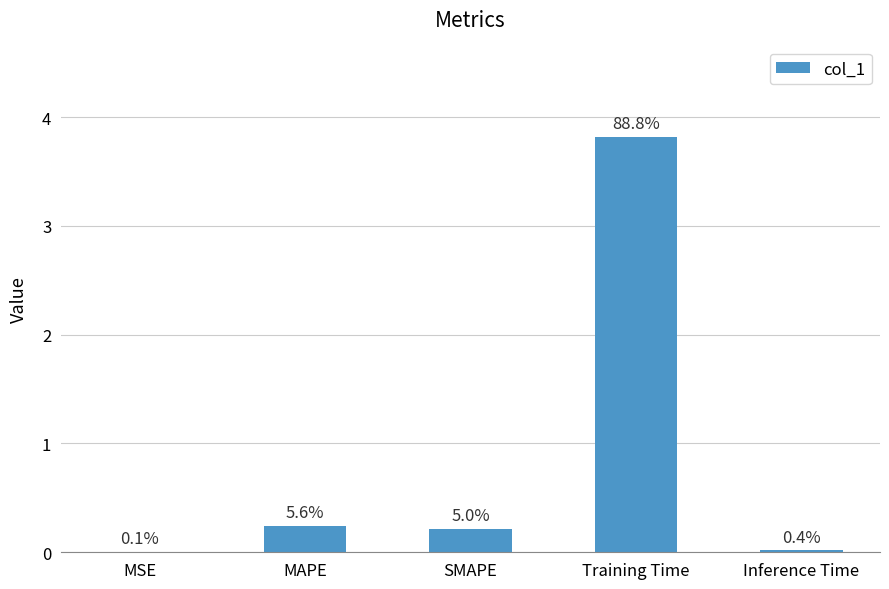

Approximately how many times larger is the value at MAPE compared to Training Time?

0.1